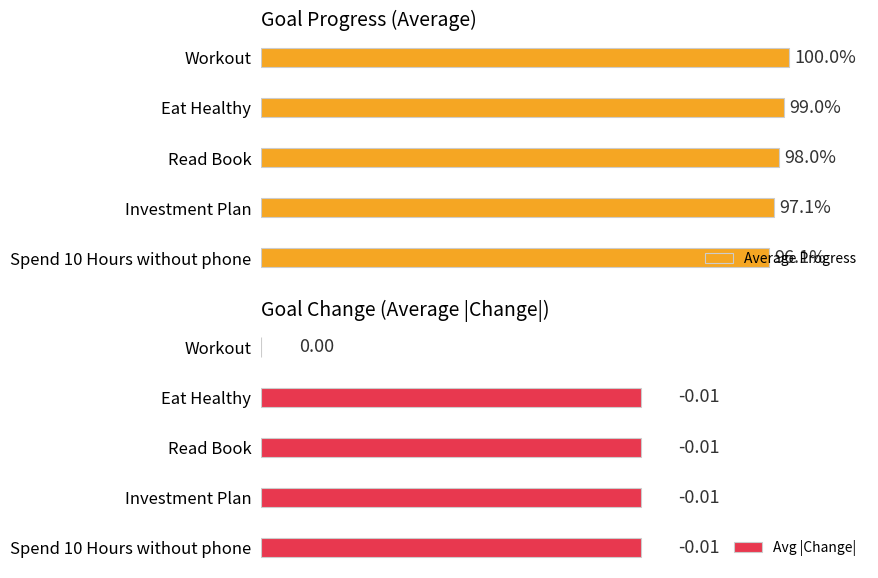

How many bars are there in total?

10